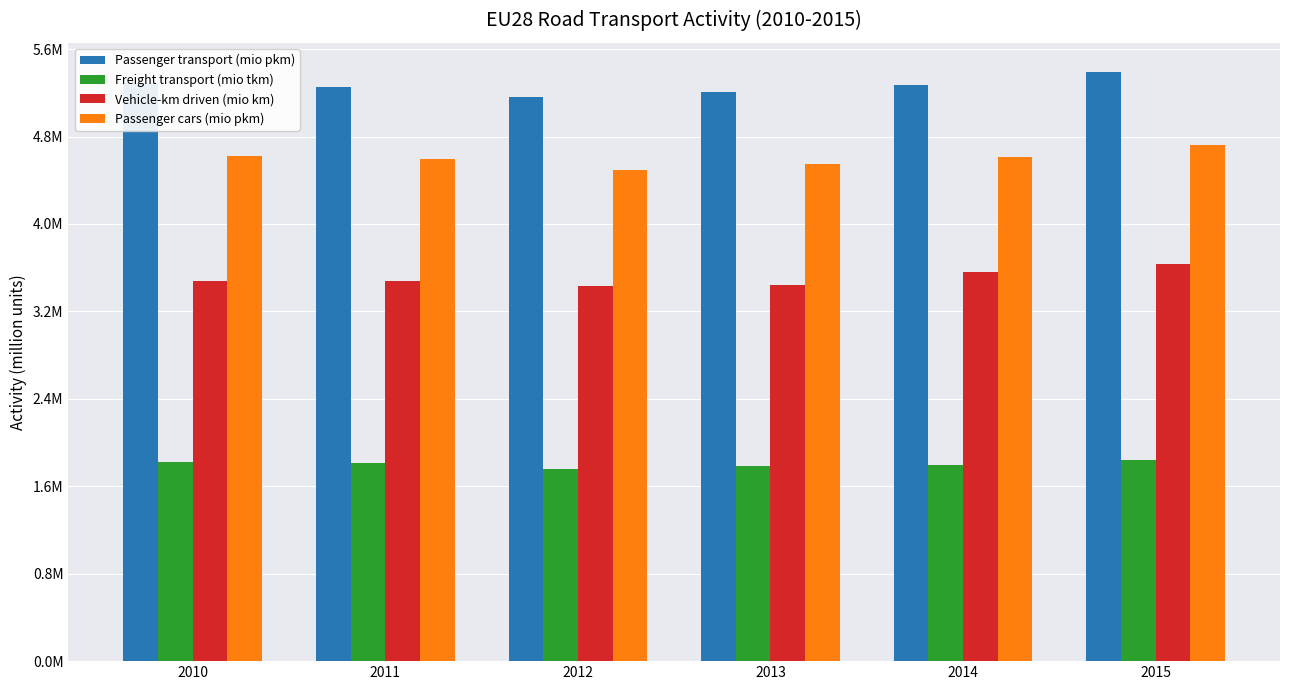

Reading left to right, what are all the values shown in this chart?

Passenger transport (mio pkm): 5286827.6	5257158.6	5158724.7	5207653.0	5272435.3	5387885.2
Freight transport (mio tkm): 1822387.2	1813067.2	1756616.3	1782500.9	1791256.3	1839969.9
Vehicle-km driven (mio km): 3475311.5	3481899.0	3429365.5	3442724.4	3562258.3	3636616.8
Passenger cars (mio pkm): 4624992.2	4590609.7	4496349.9	4548509.1	4615470.1	4719824.7